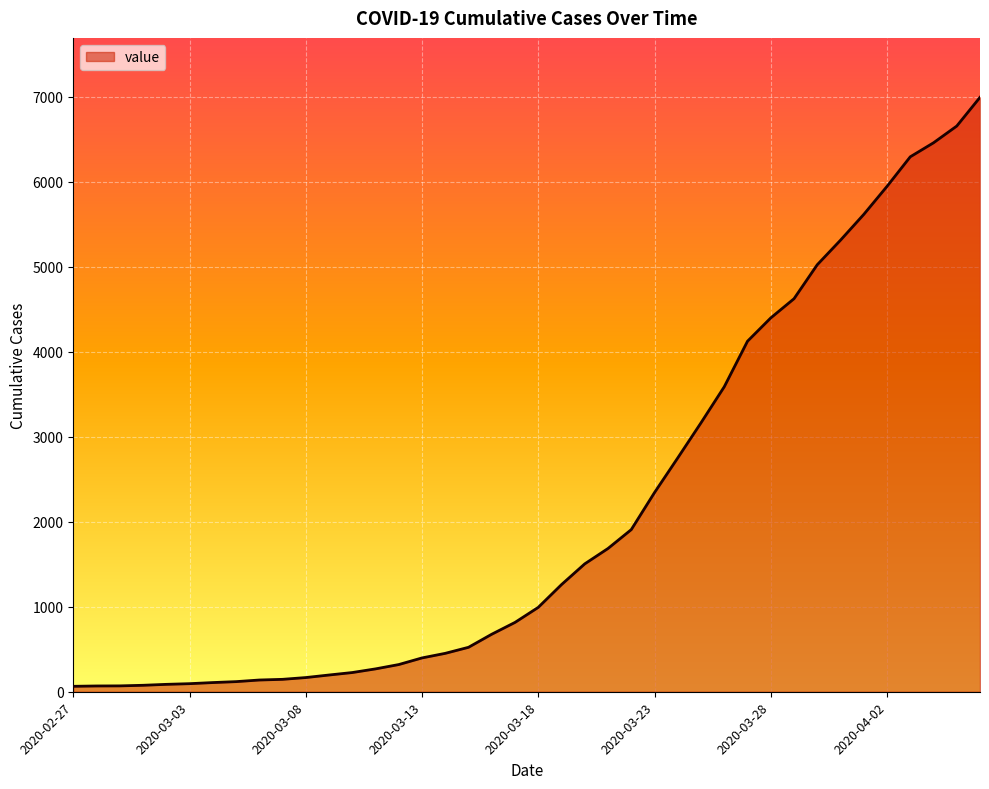

What is the difference between the maximum and minimum values?

6931